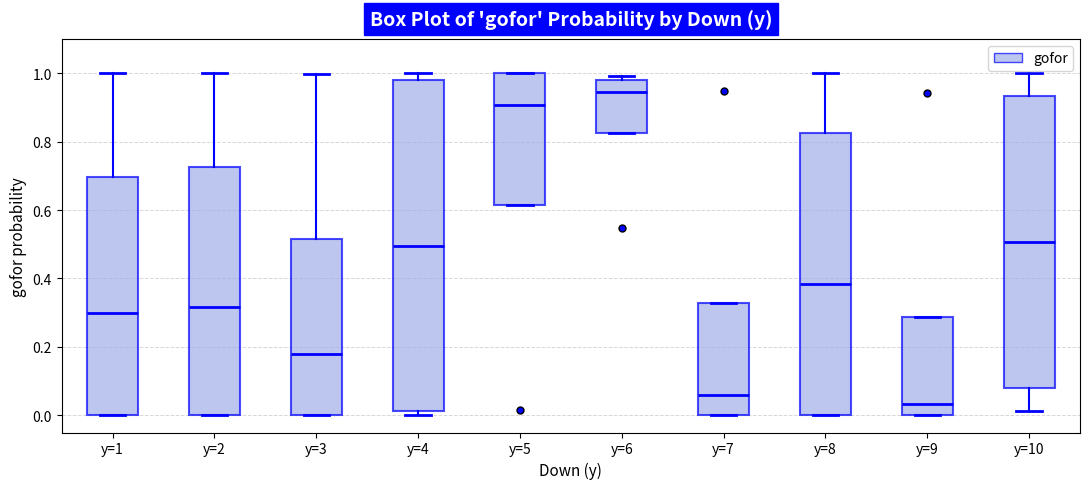

Reading left to right, read every box against the y-axis: the position of its median line, the range the box covers, and the ends of its whiskers. The values are not printed on the chart, so give them approximately, as read against the axis.

y=1: median 0.30, box 0.00 to 0.70, whiskers 0.00 to 1.00
y=2: median 0.32, box 0.00 to 0.72, whiskers 0.00 to 1.00
y=3: median 0.18, box 0.00 to 0.52, whiskers 0.00 to 1.00
y=4: median 0.50, box 0.02 to 0.98, whiskers 0.00 to 1.00
y=5: median 0.90, box 0.62 to 1.00, whiskers 0.62 to 1.00
y=6: median 0.94, box 0.82 to 0.98, whiskers 0.82 to 1.00
y=7: median 0.06, box 0.00 to 0.32, whiskers 0.00 to 0.32
y=8: median 0.38, box 0.00 to 0.82, whiskers 0.00 to 1.00
y=9: median 0.04, box 0.00 to 0.28, whiskers 0.00 to 0.28
y=10: median 0.50, box 0.08 to 0.94, whiskers 0.02 to 1.00